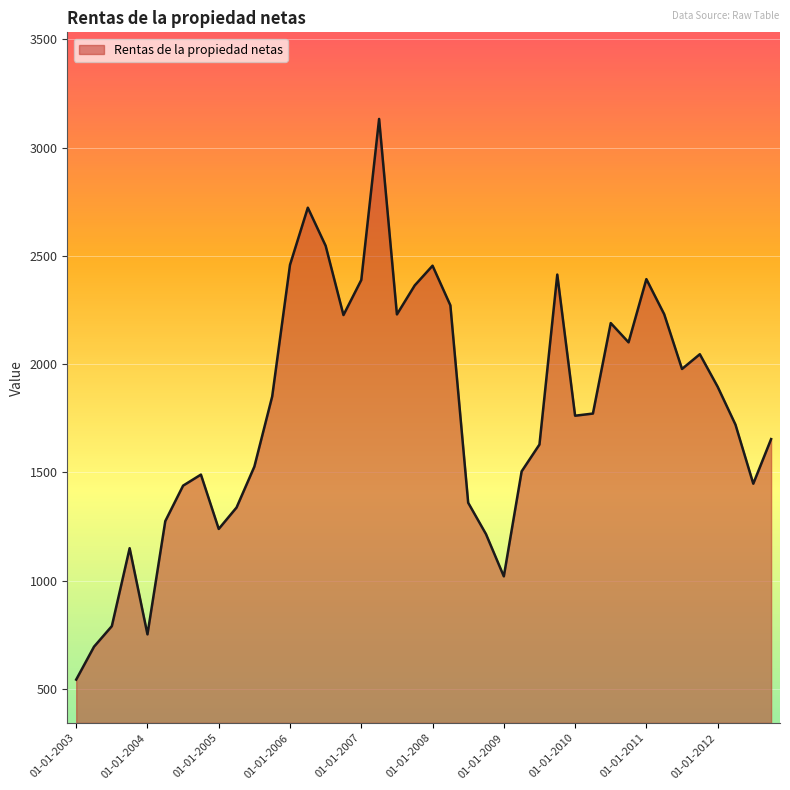

Does the chart display data point markers on the line(s)?

No